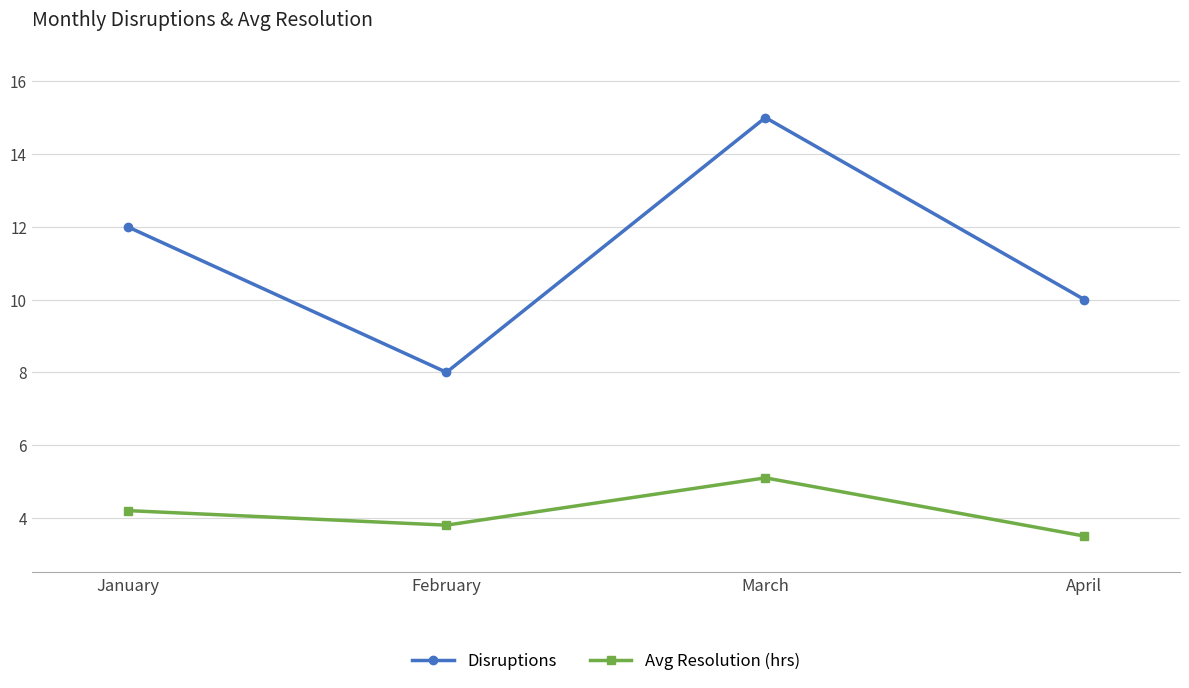

What is the approximate value of Avg Resolution (hrs) at March?

5.1